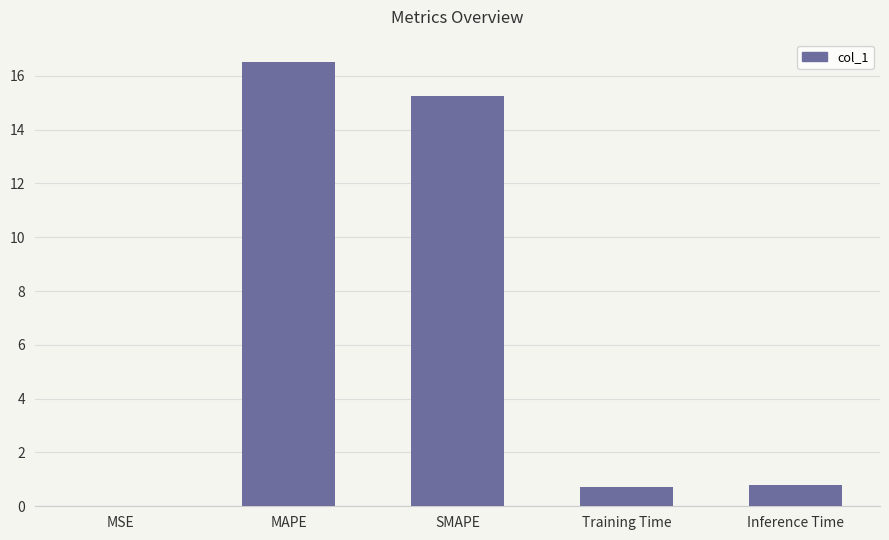

What is the greatest value displayed?

16.5